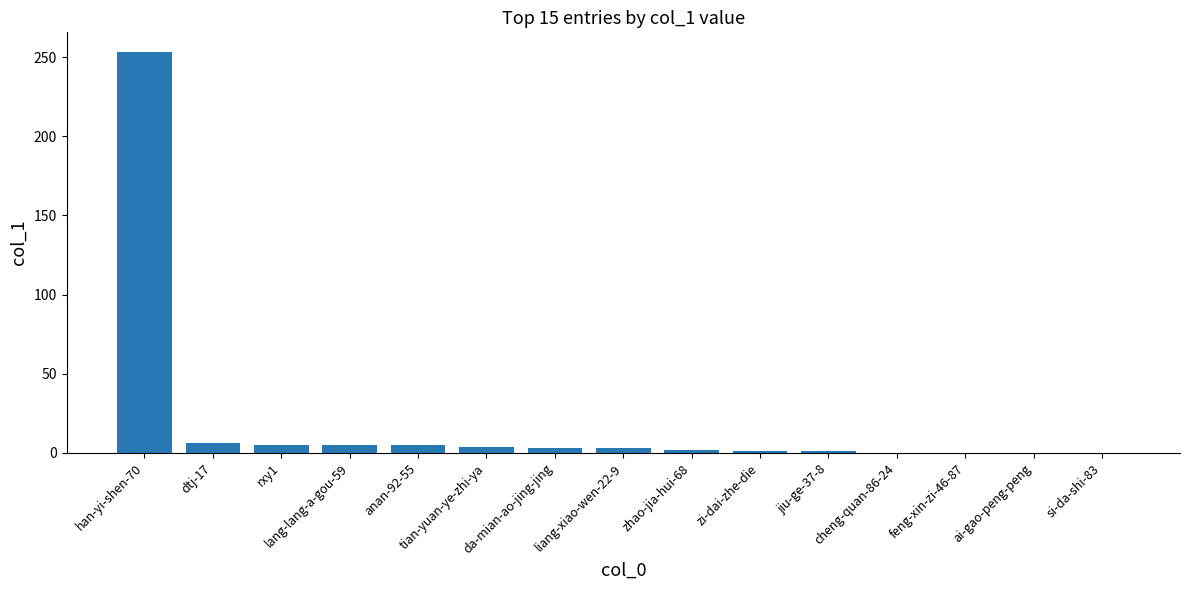

How many data points does each series have?

15